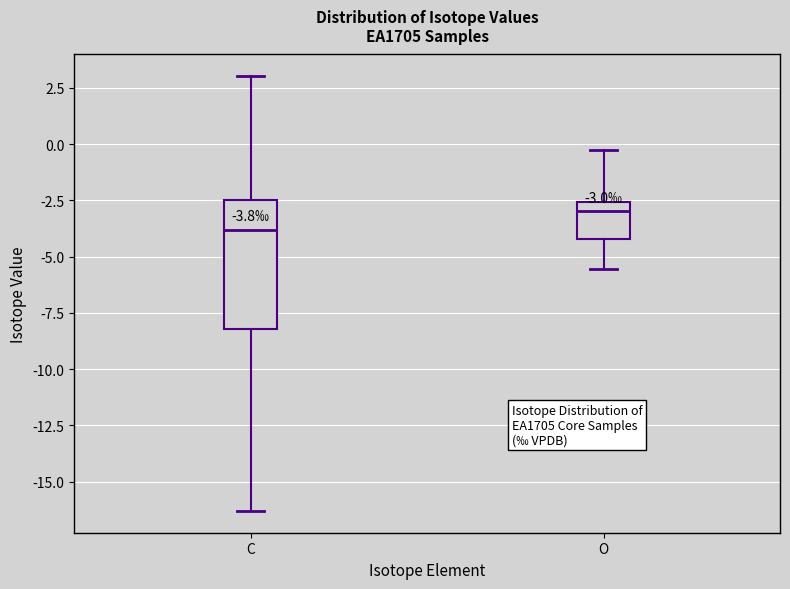

Which box has the lowest median line?

C